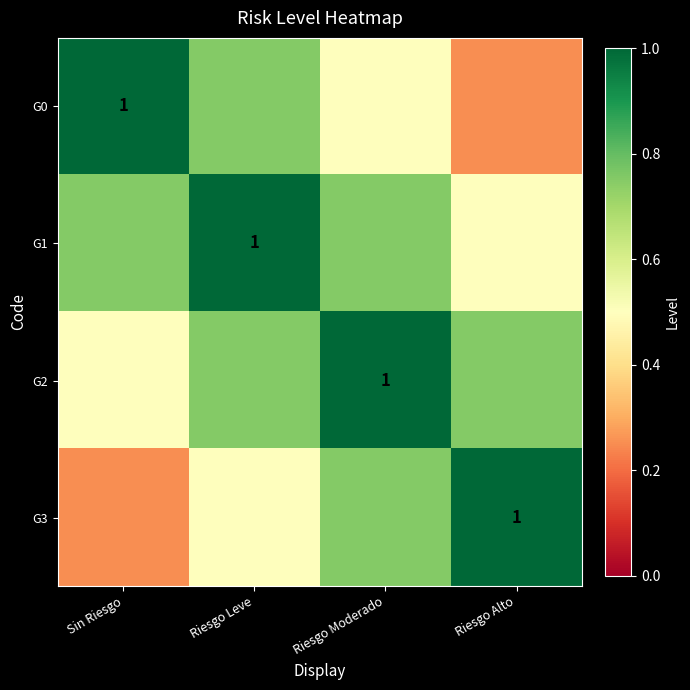

List the labels in order of G3 value, largest first.

Riesgo Alto, Riesgo Moderado, Riesgo Leve, Sin Riesgo